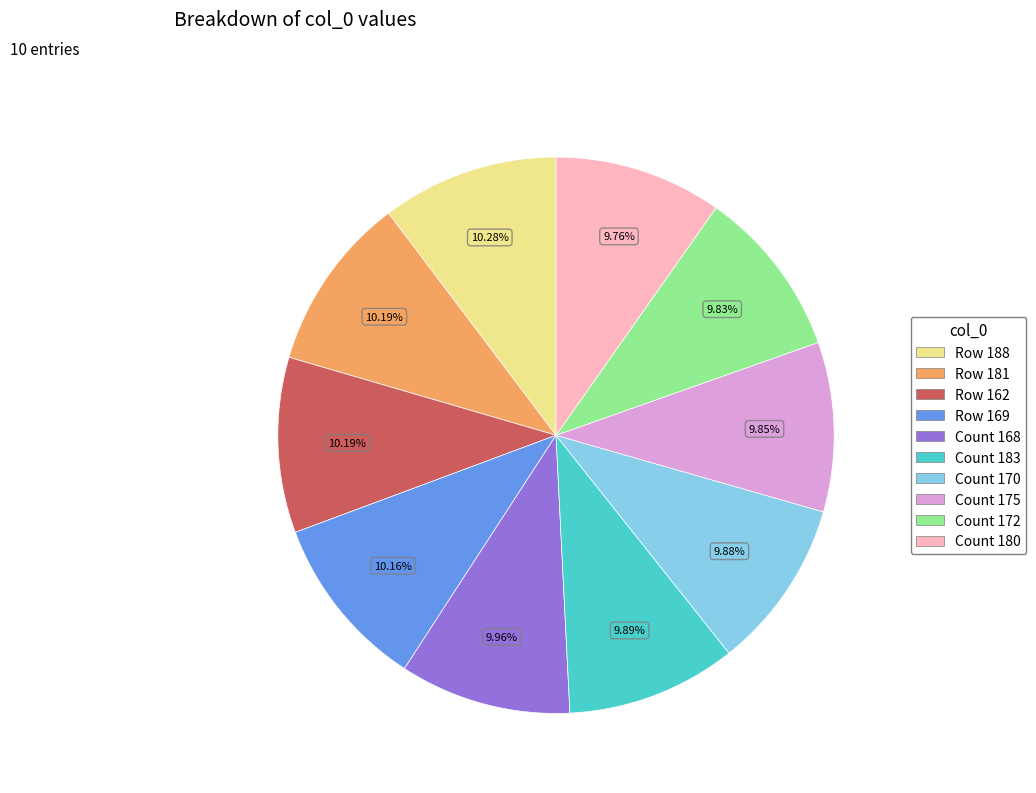

Does any single category account for the majority?

No